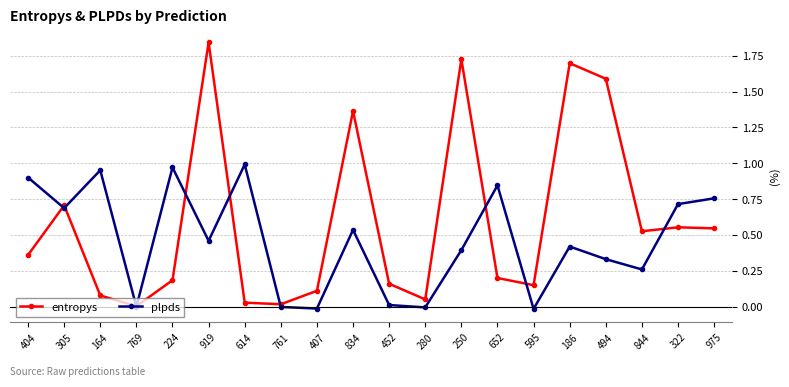

What is the total value across all series at 224?

1.2